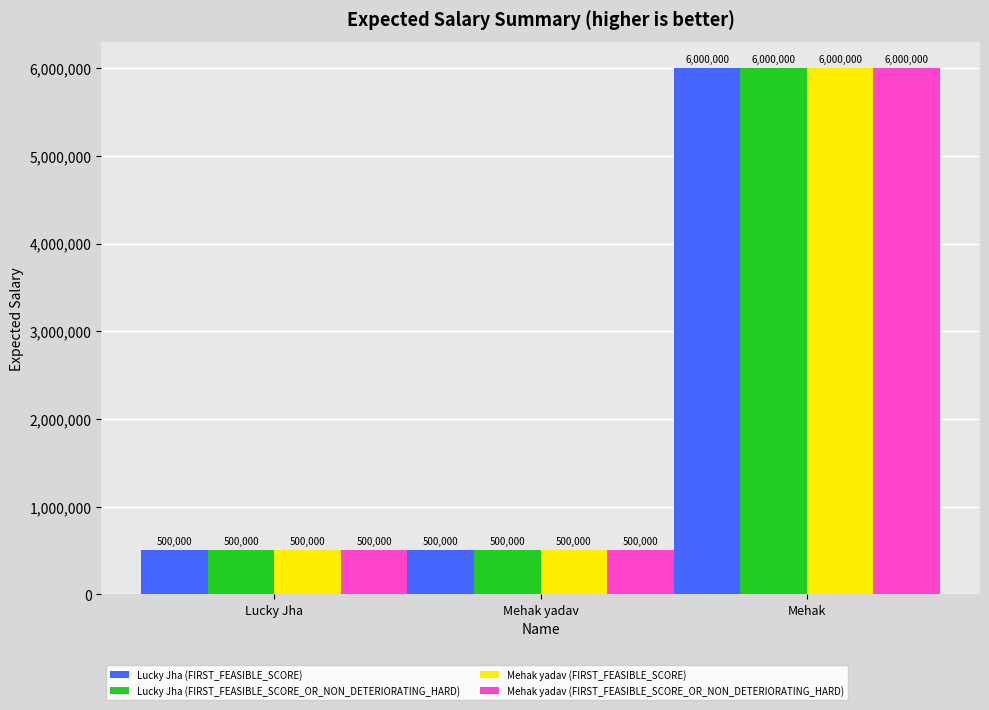

True or false: Lucky Jha (FIRST_FEASIBLE_SCORE_OR_NON_DETERIORATING_HARD) has a value of 9616783 at Mehak.

False